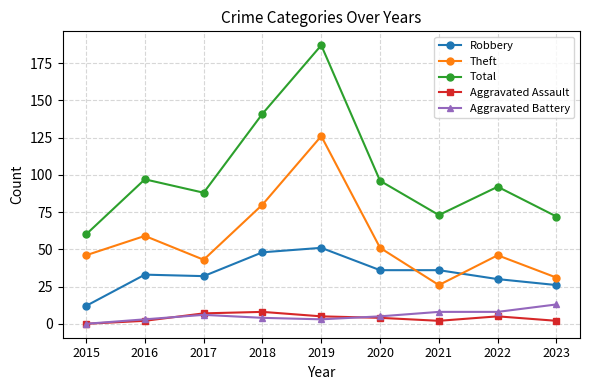

What are all the series names shown in the legend?

Robbery, Theft, Total, Aggravated Assault, Aggravated Battery